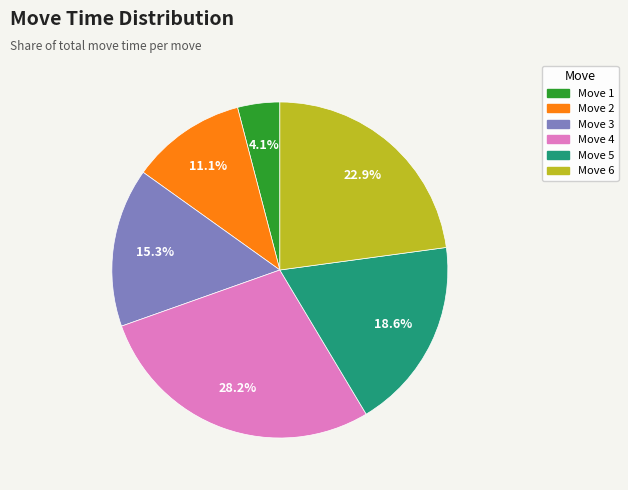

Count the number of slices in the pie.

6